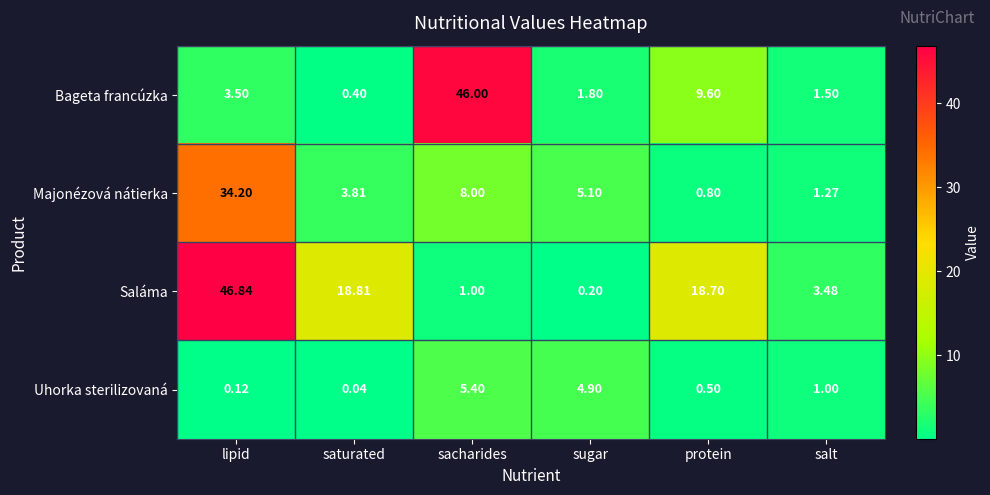

List the labels in order of Saláma value, largest first.

lipid, saturated, protein, salt, sacharides, sugar